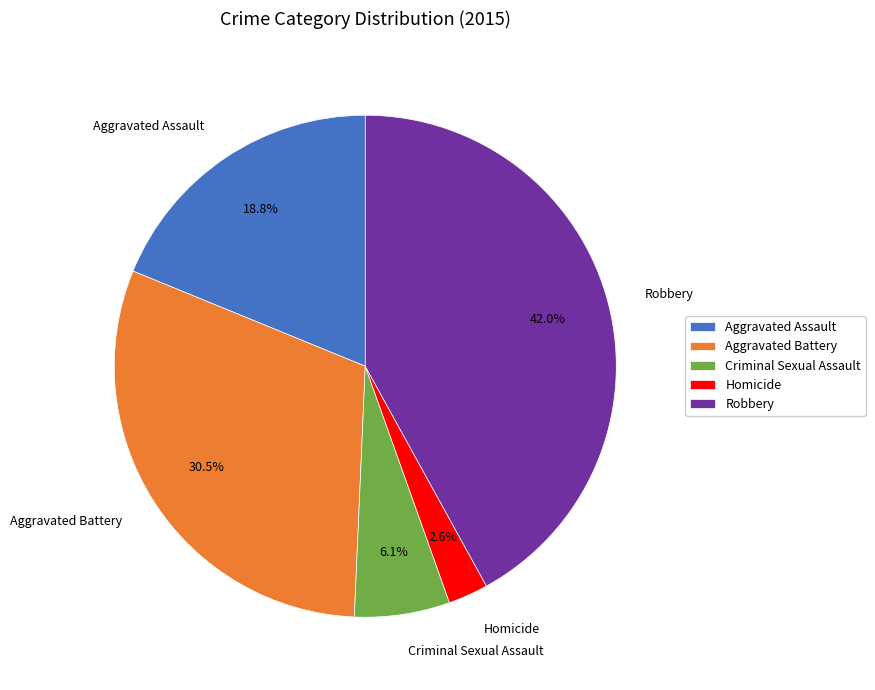

The Aggravated Assault slice represents 19% of the pie. True or false?

True